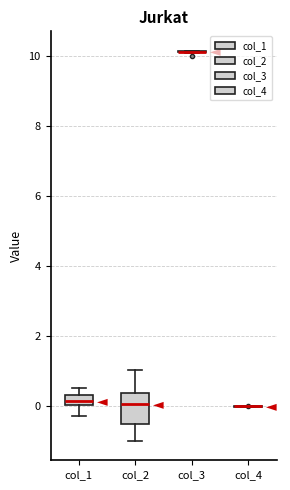

Comparing the boxes themselves (not the whiskers), which one is the tallest?

col_2